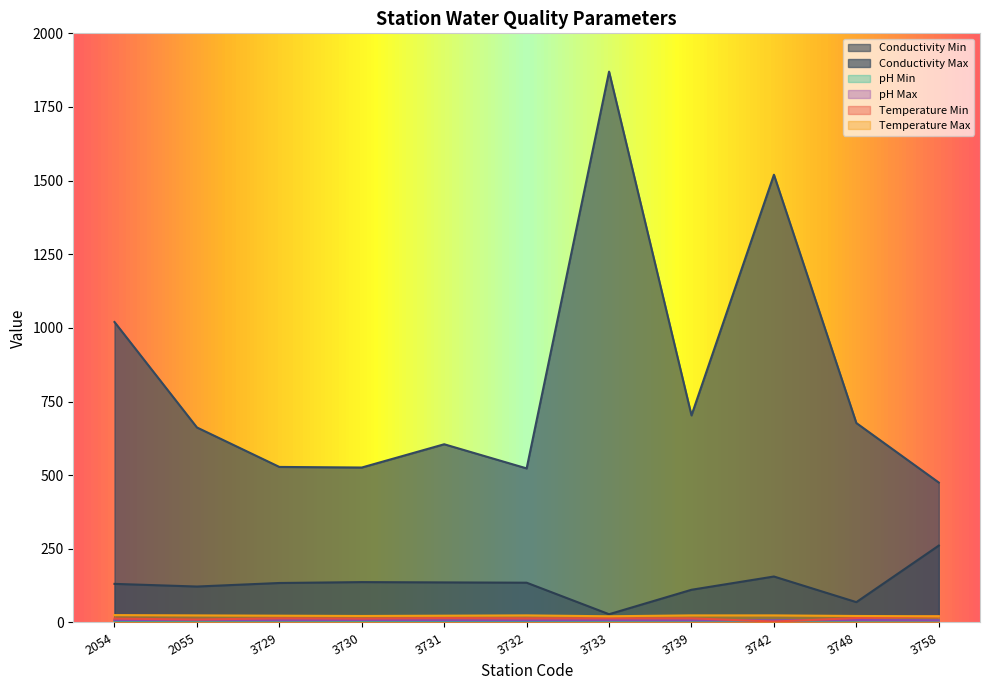

At which label does pH Min reach its peak?

3758